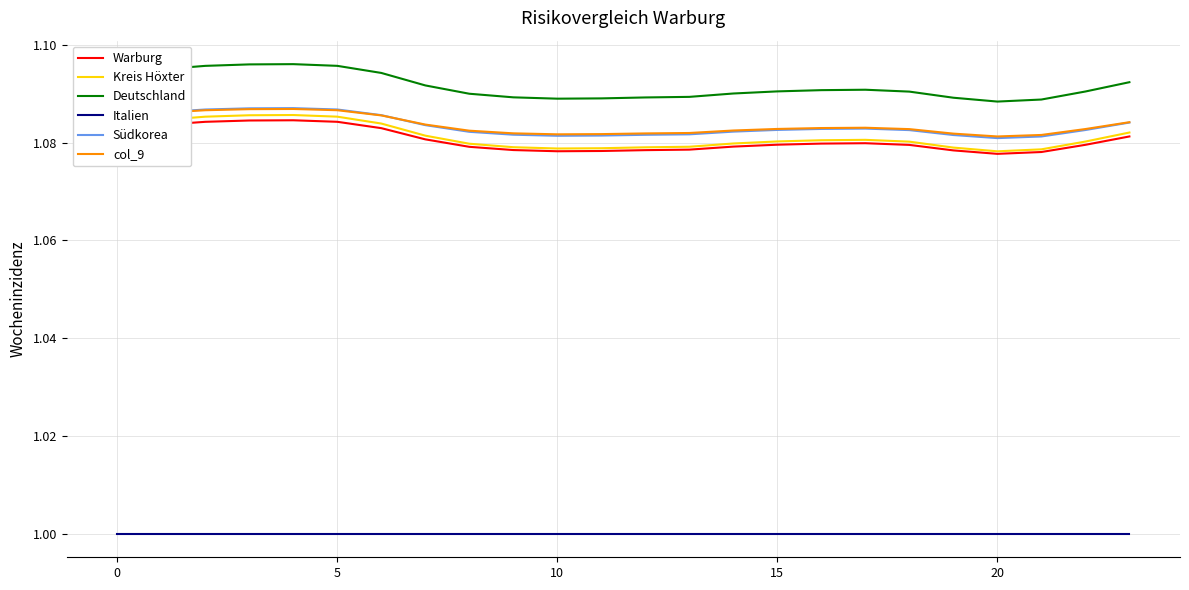

True or false: Warburg and col_9 cross at least once.

False